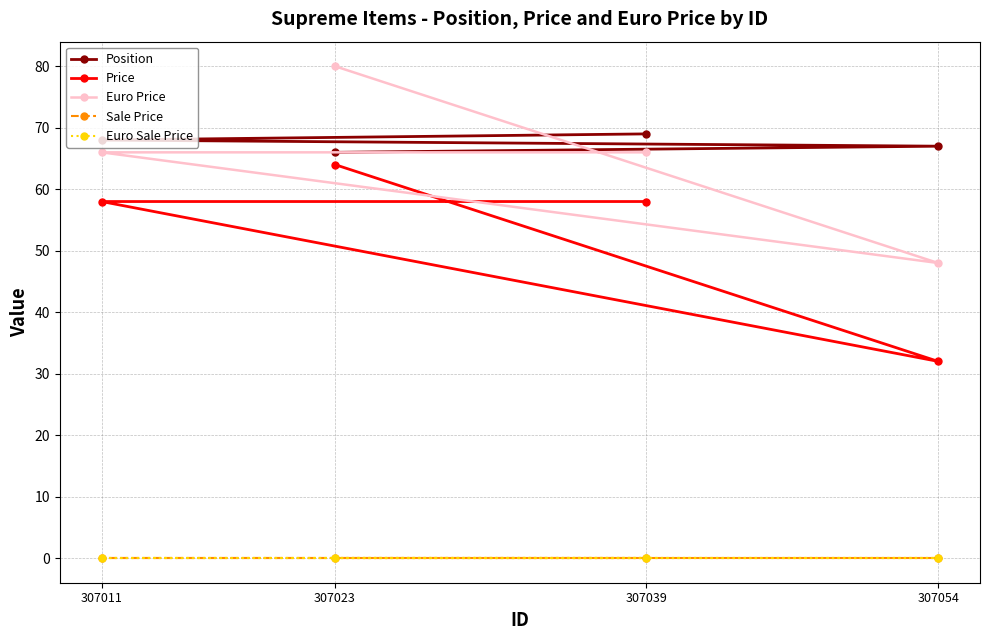

At which label does Euro Price first exceed 66?

307023